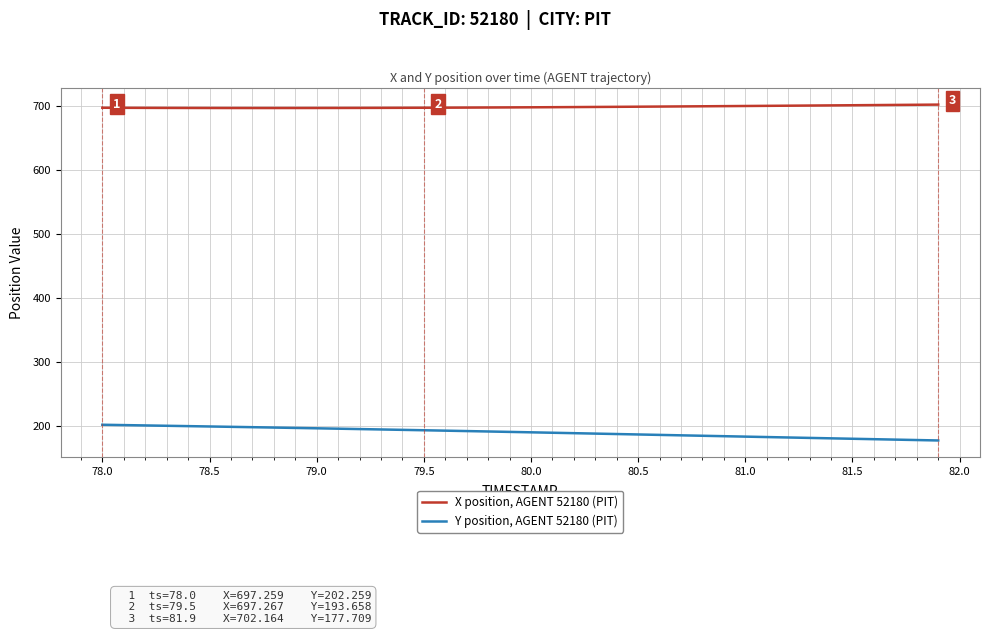

What are all the series names shown in the legend?

X position, AGENT 52180 (PIT), Y position, AGENT 52180 (PIT)